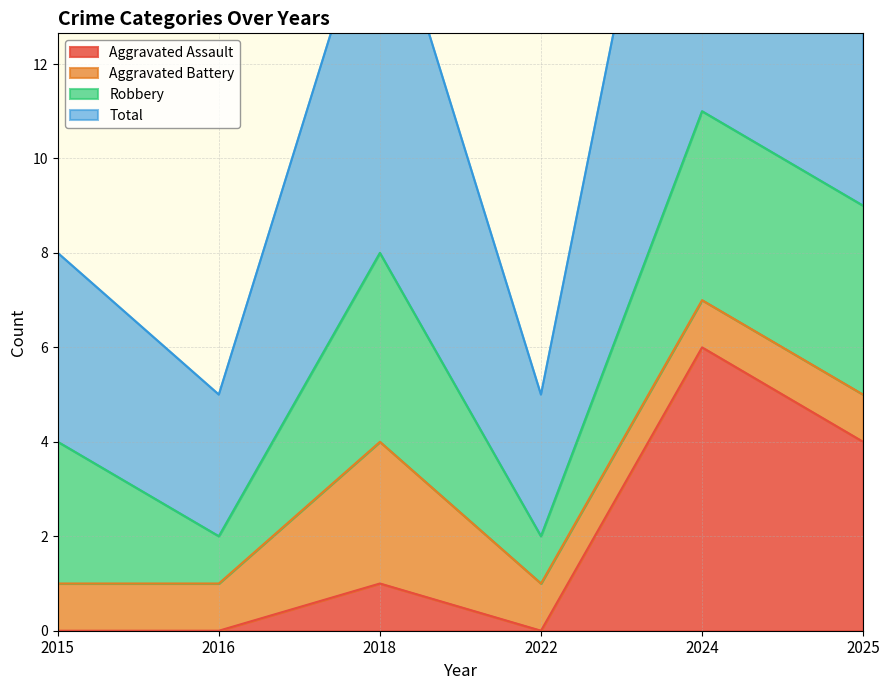

The Aggravated Assault series shows 0 at 2015. True or false?

True